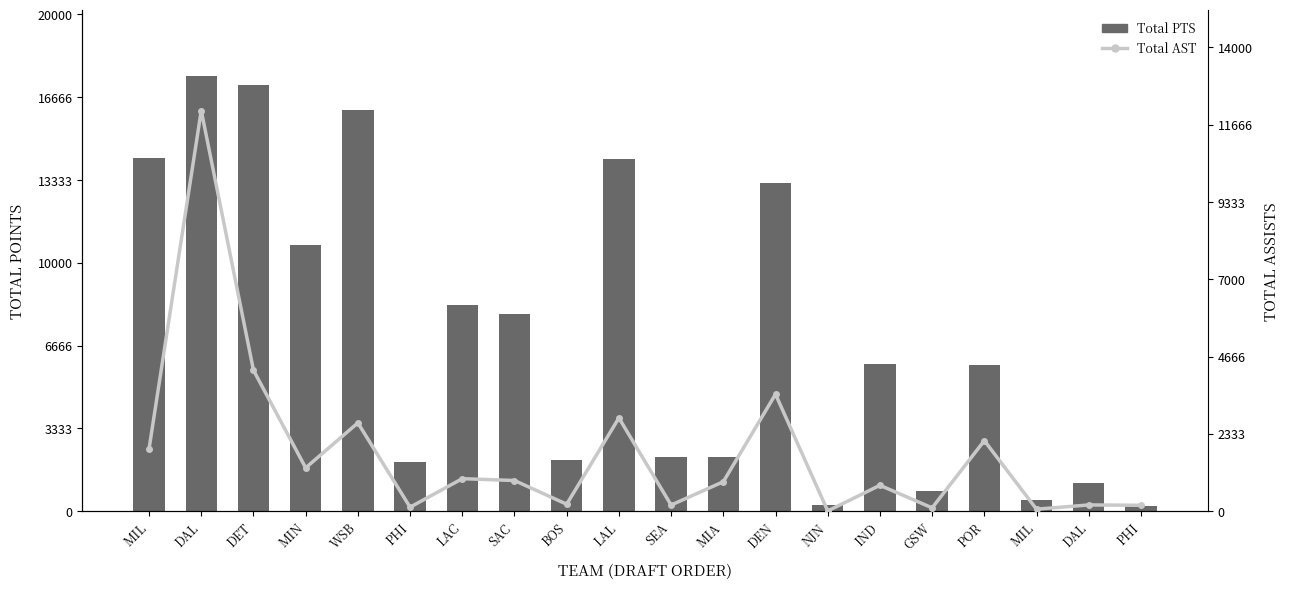

What is the sum of the Total PTS values at WSB and PHI?

16354